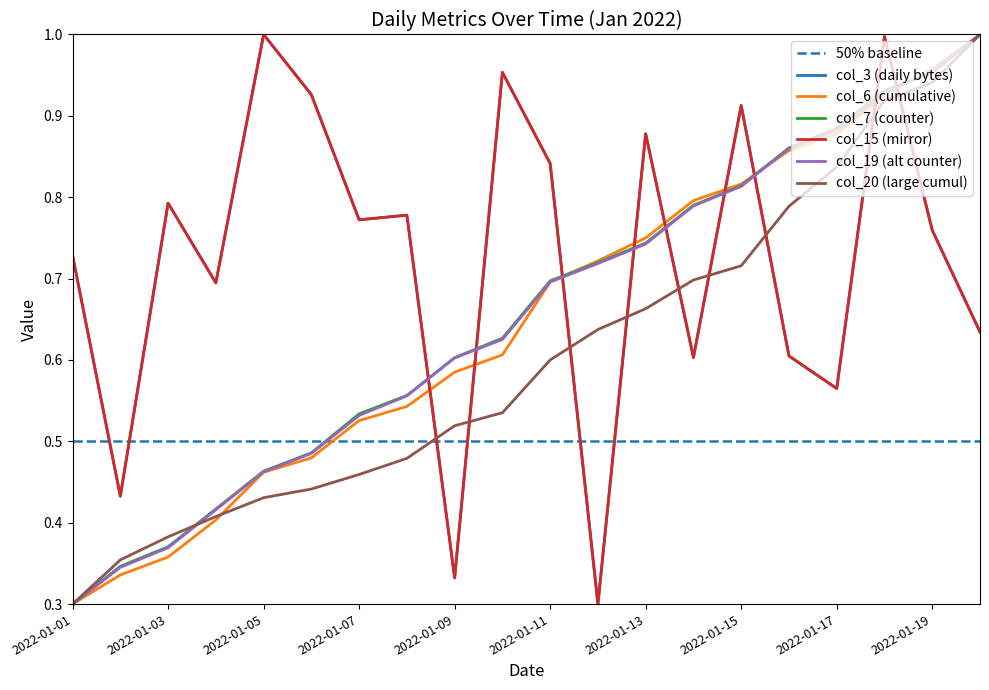

True or false: col_6 has more than 1 points higher than both neighbors.

False